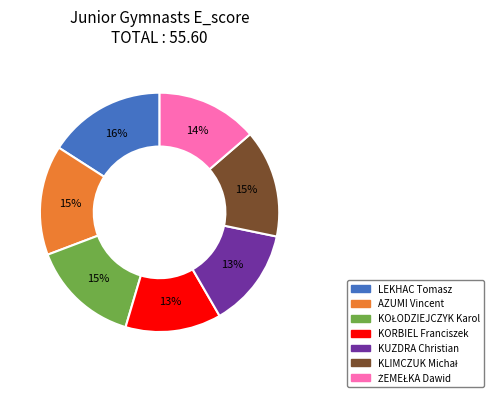

Is there any slice that represents more than half of the pie?

No